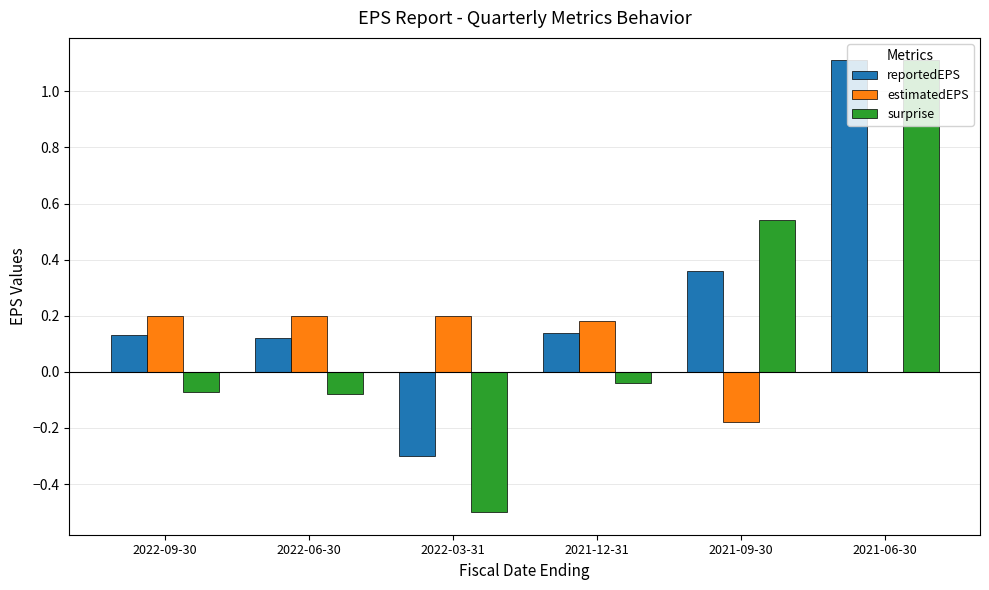

What is the maximum value for surprise?

1.1